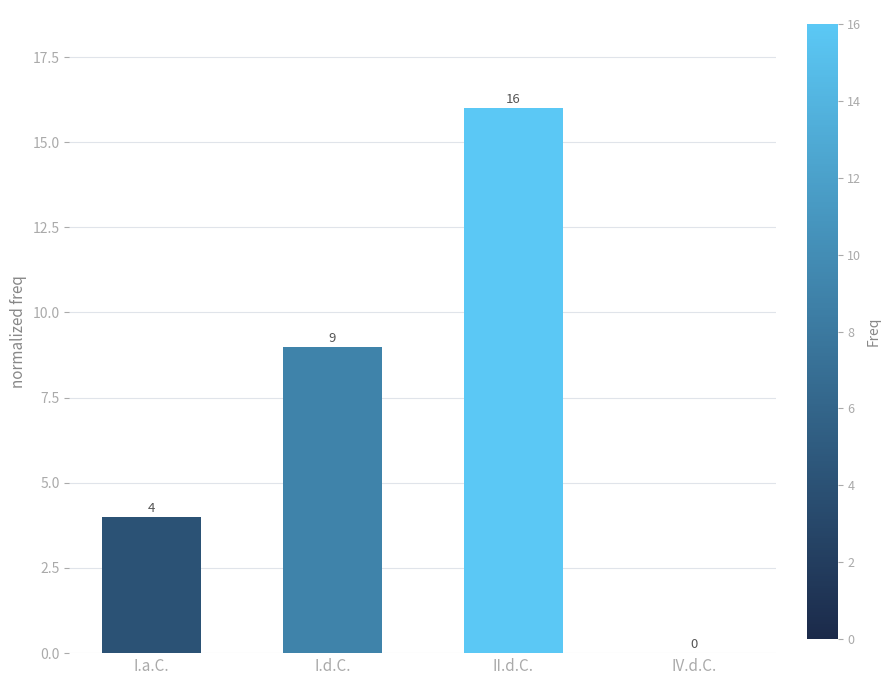

What is the average value?

7